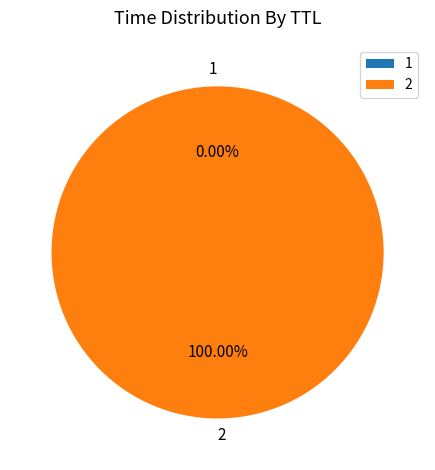

Which slice represents more than half of the pie?

2